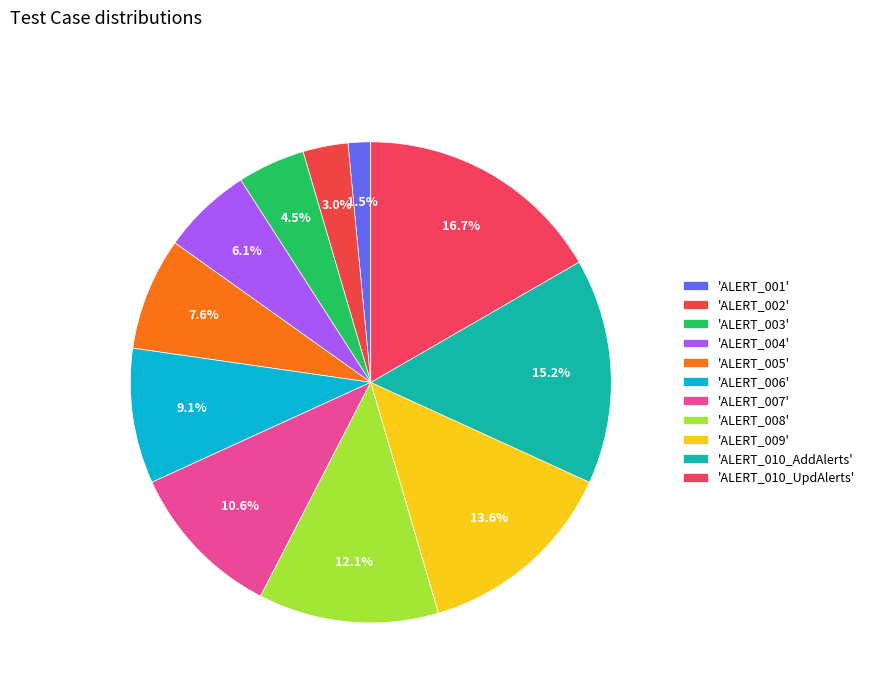

Count the number of slices in the pie.

11